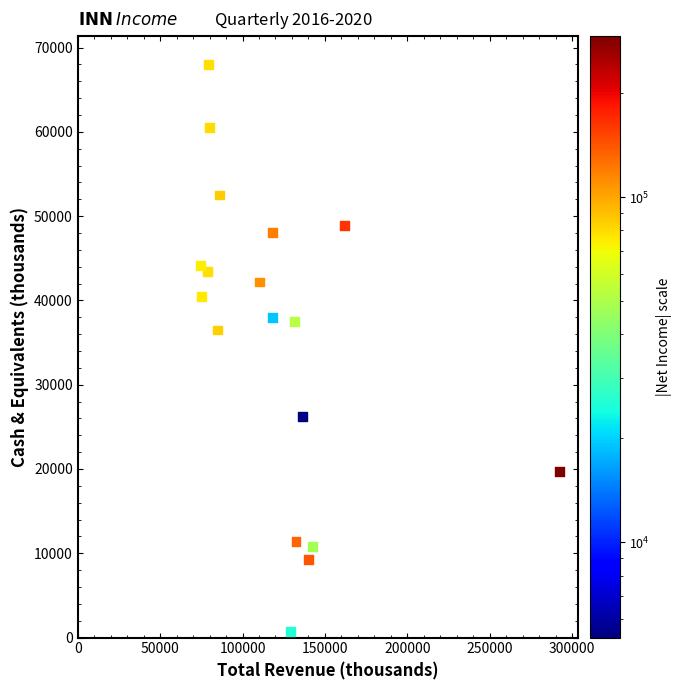

What is the range of Y values (max minus min)?

67300